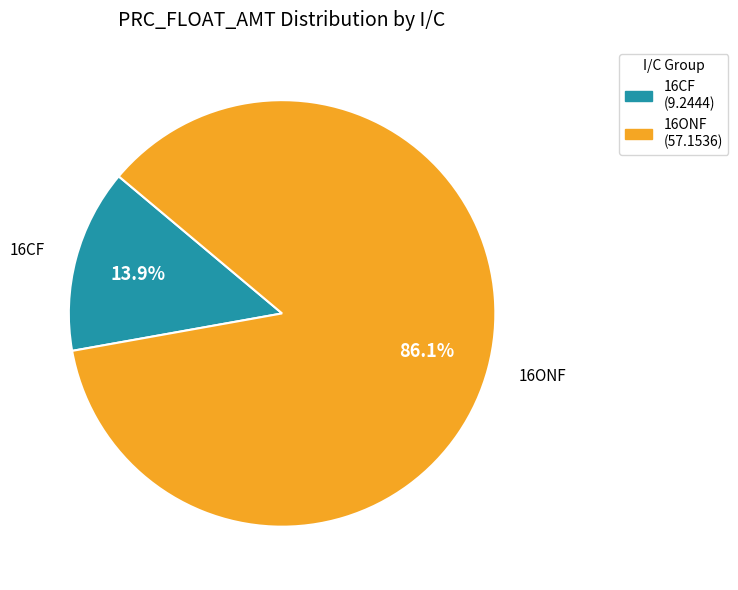

Count the number of slices in the pie.

2